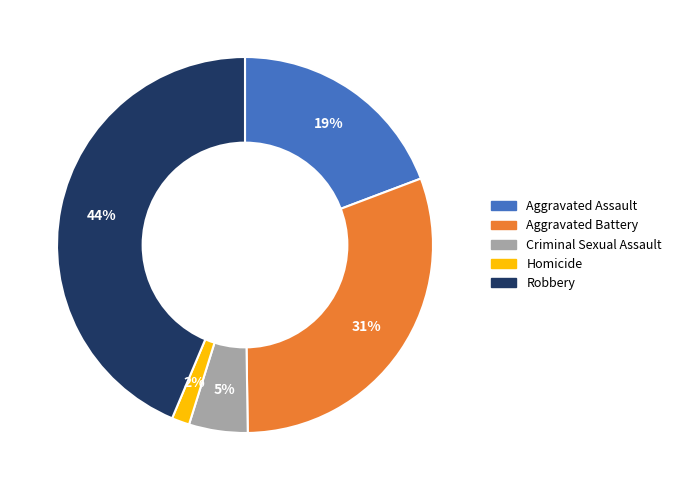

What is the largest slice in the pie chart?

Robbery